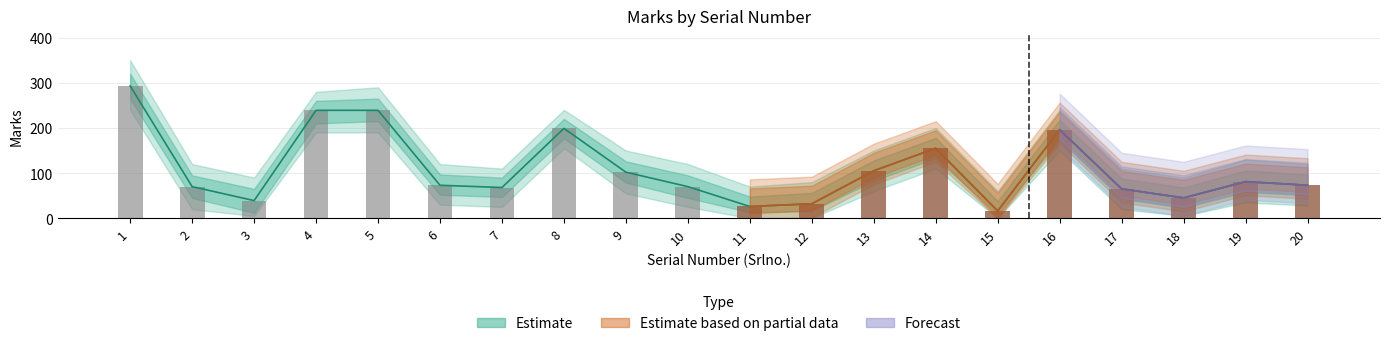

Reading right to left, list all the values displayed in this chart.

Marks: 73	81	45	65	196	16	155	105	32	26	70	102	199	68	73	239	239	39	70	293
Marks_upper: 120	130	90	110	240	60	200	150	80	70	120	150	240	110	120	290	280	90	120	350
Marks_lower: 28	35	5	20	150	0	110	60	0	0	25	55	155	25	30	190	190	5	20	240
Marks_mid_upper: 97	106	68	88	218	38	178	128	56	48	95	126	220	90	97	265	260	65	95	320
Marks_mid_lower: 51	58	23	43	173	8	133	83	16	13	45	79	177	47	52	215	210	12	45	265